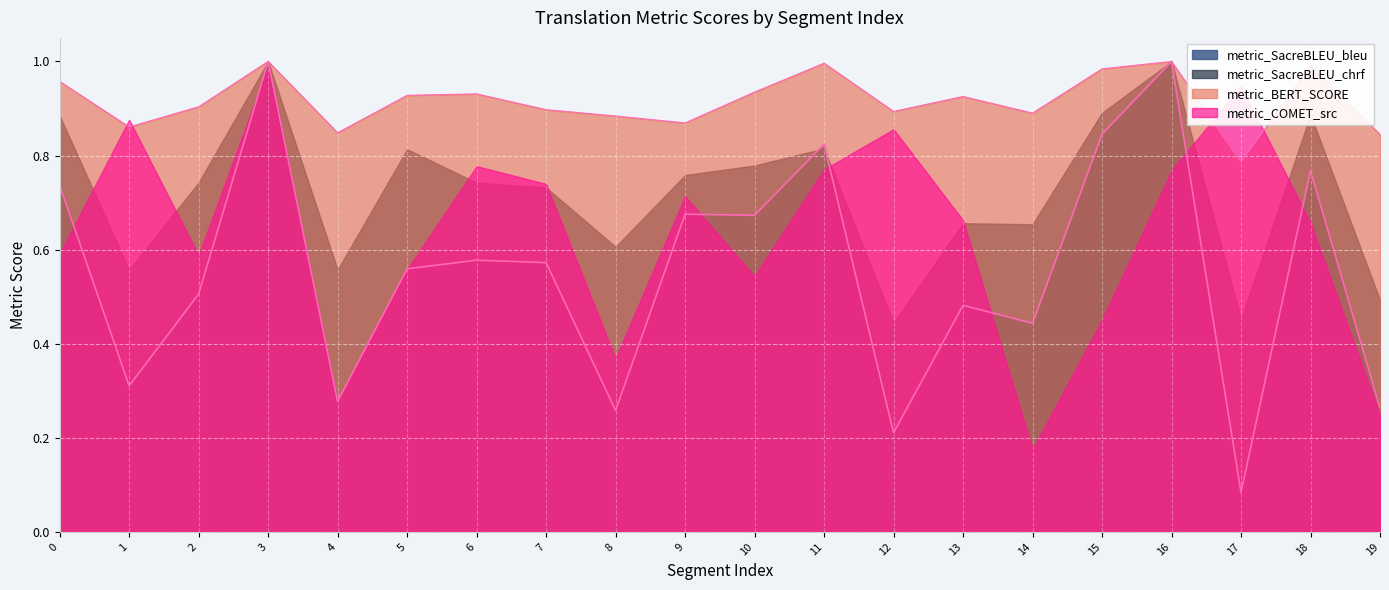

Which series has the largest total across all categories?

metric_BERT_SCORE